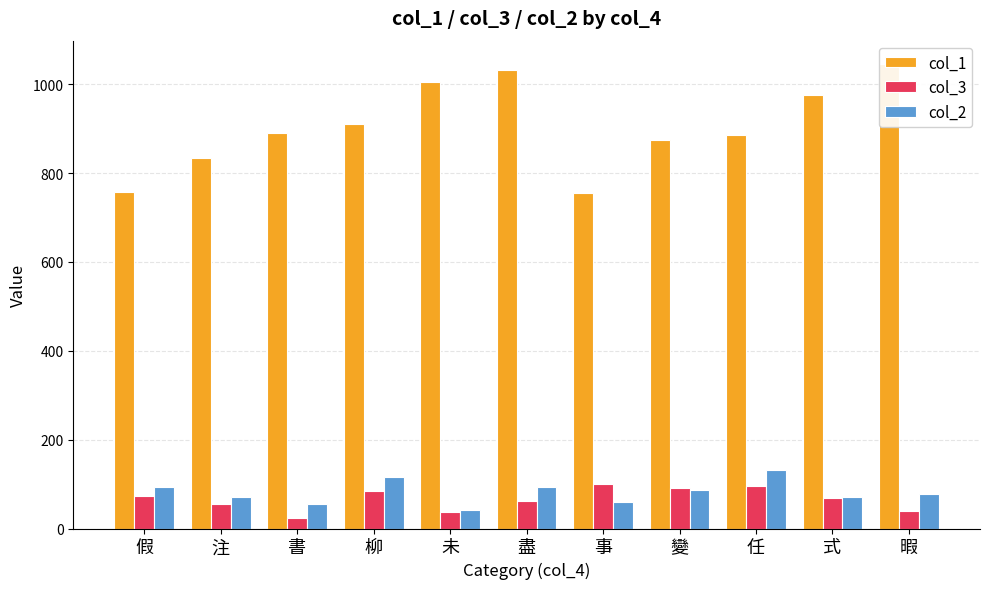

Which series changed the most between 假 and 式?

col_1